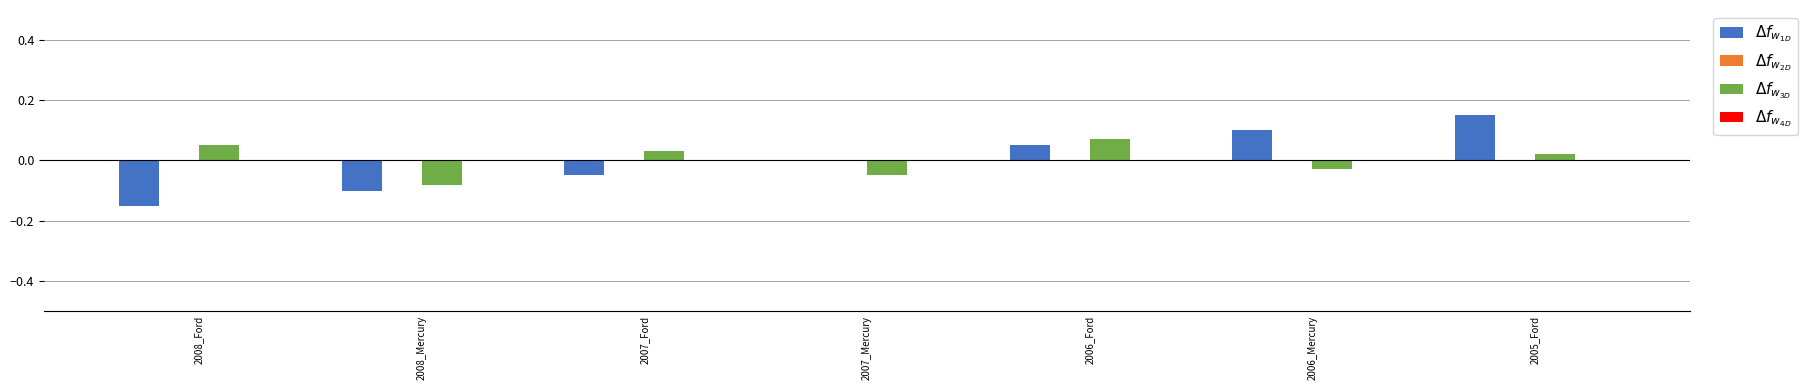

At which category is the sum across all series the highest?

2005_Ford